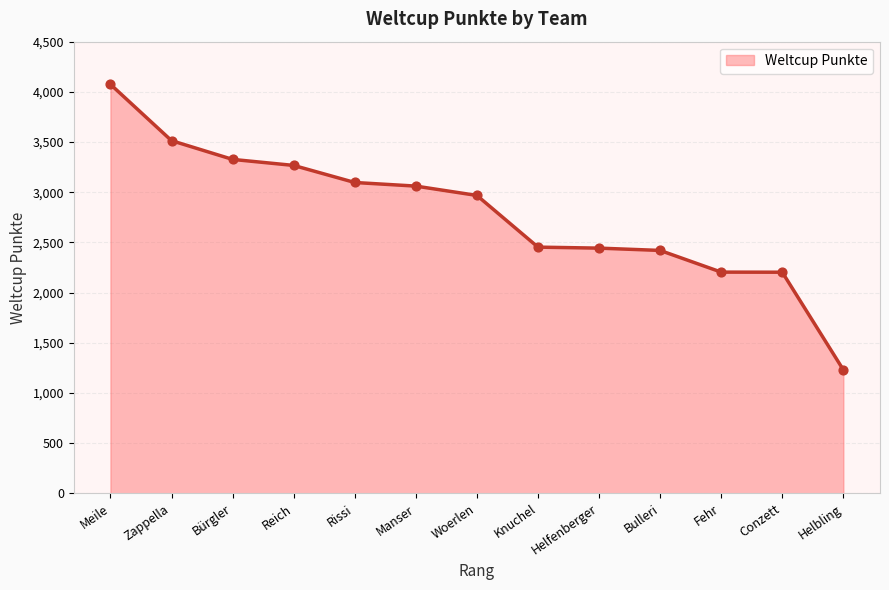

Between Bürgler and Knuchel, which is larger?

Bürgler